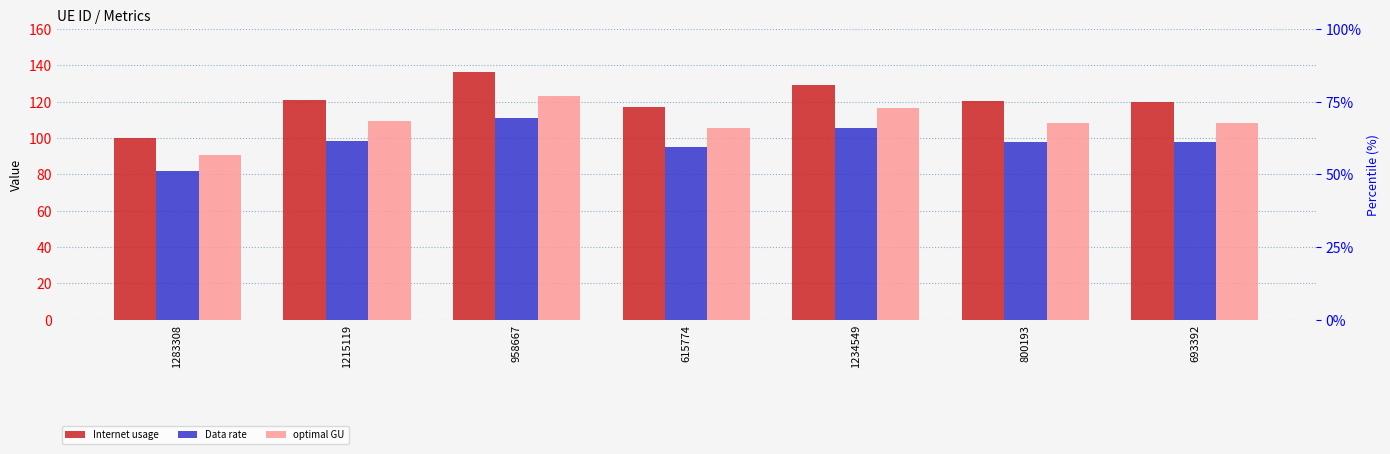

What is the value of the optimal GU bar at the 6th from the left?

108.5